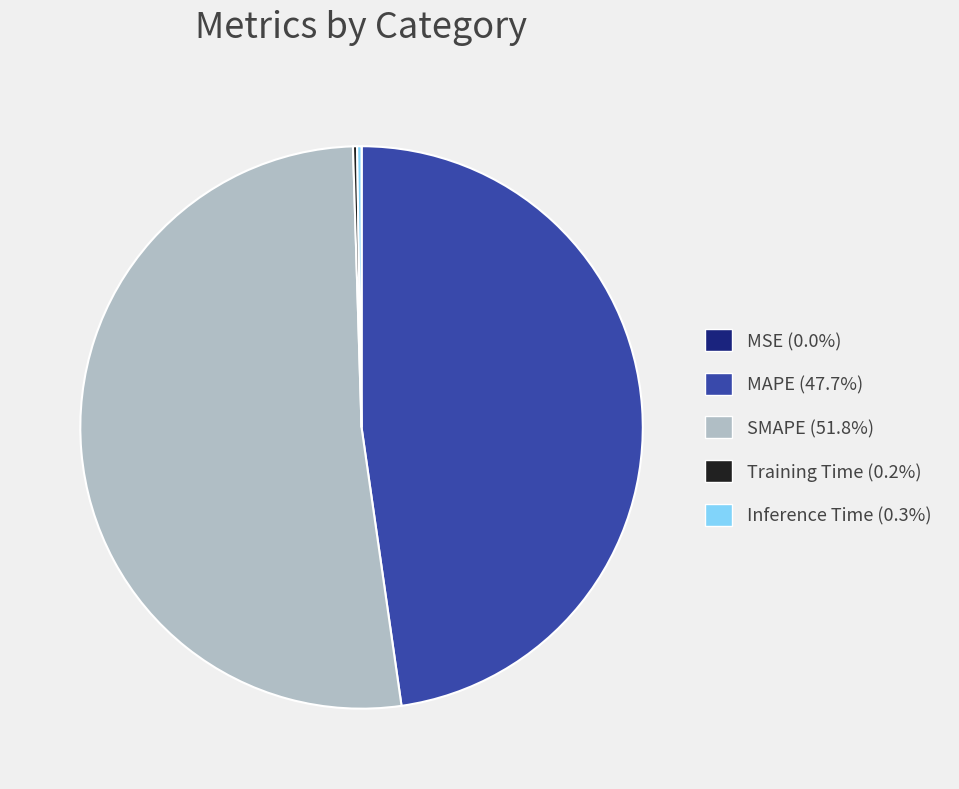

Does SMAPE represent more than half of the total?

Yes